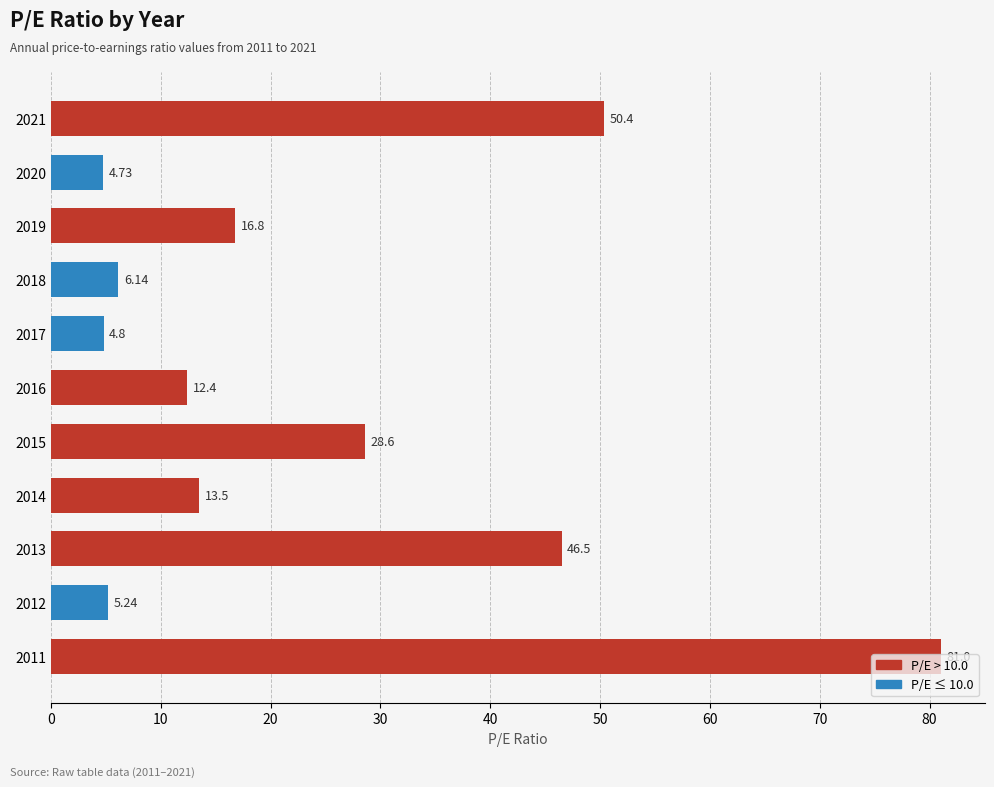

What is the change in value from 2014 to 2011?

+67.5